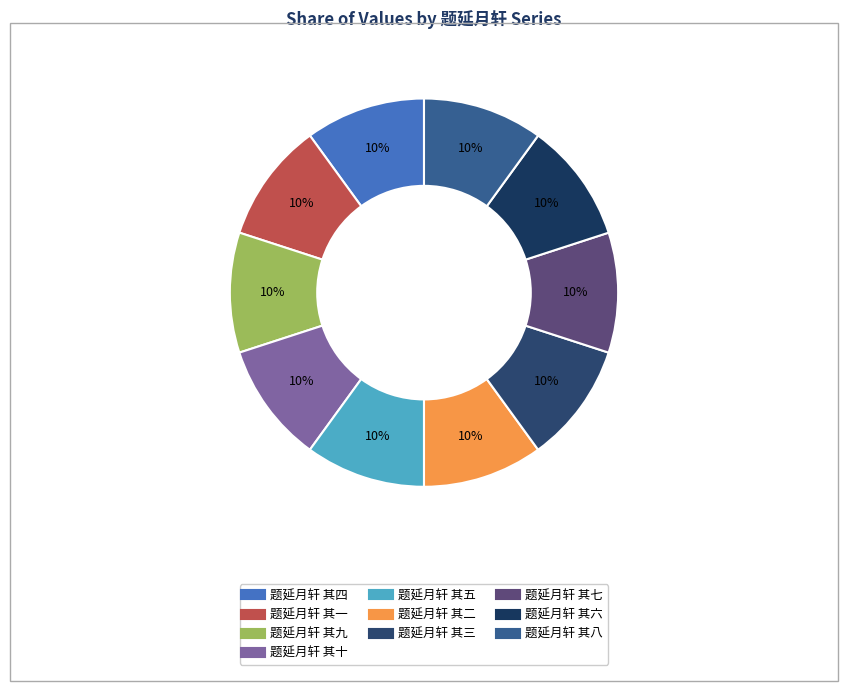

Count the number of slices in the pie.

10